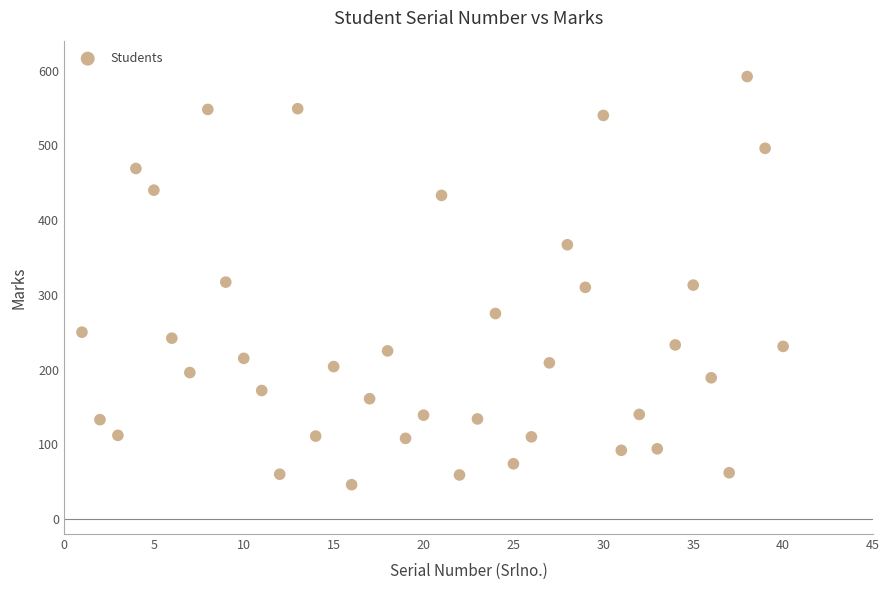

What is the range of Y values (max minus min)?

546